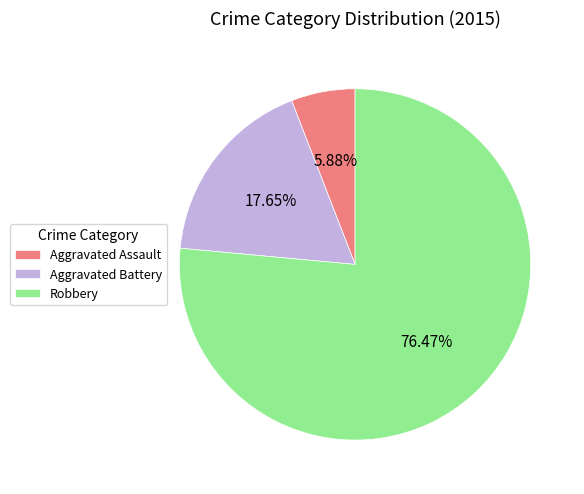

To the nearest percent, what is the difference between the Aggravated Assault and Robbery slice percentages?

71%